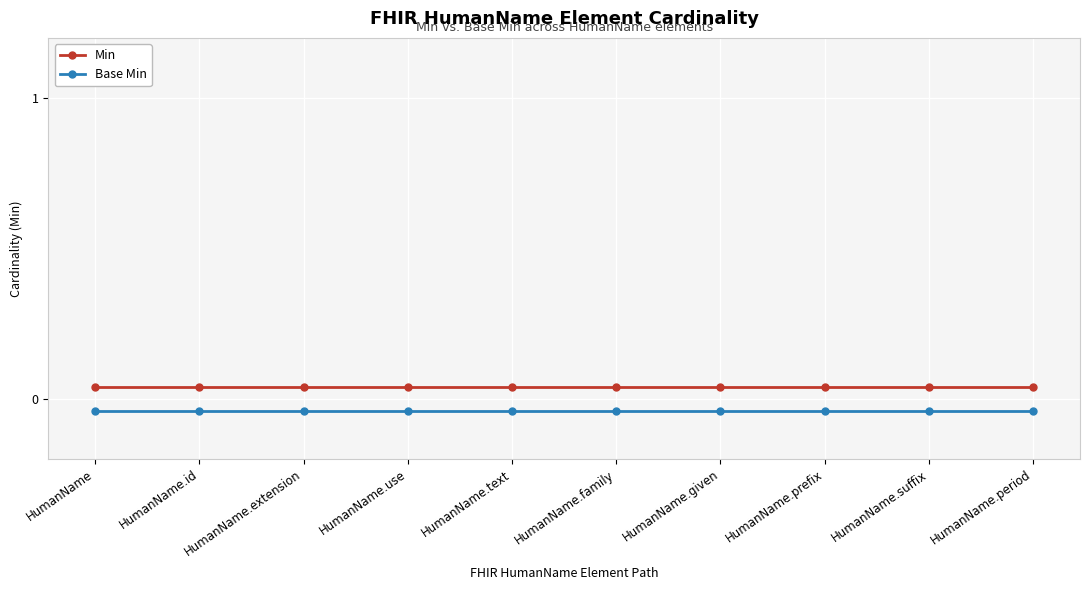

True or false: Base Min and Min intersect in this chart.

False